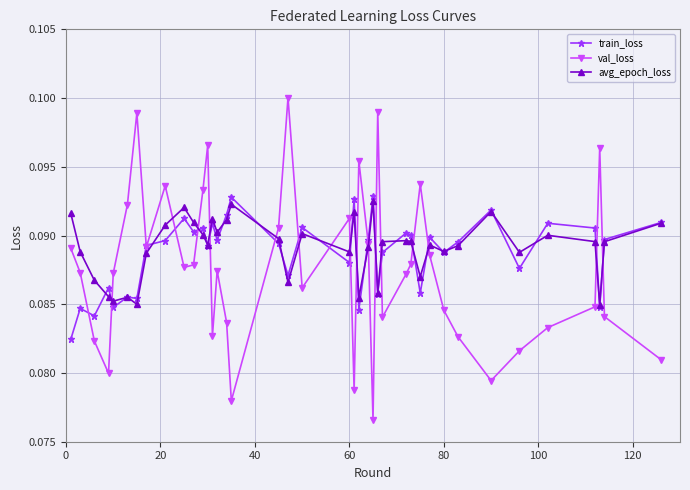

Count the avg_epoch_loss values in the range 0 to 1.

40